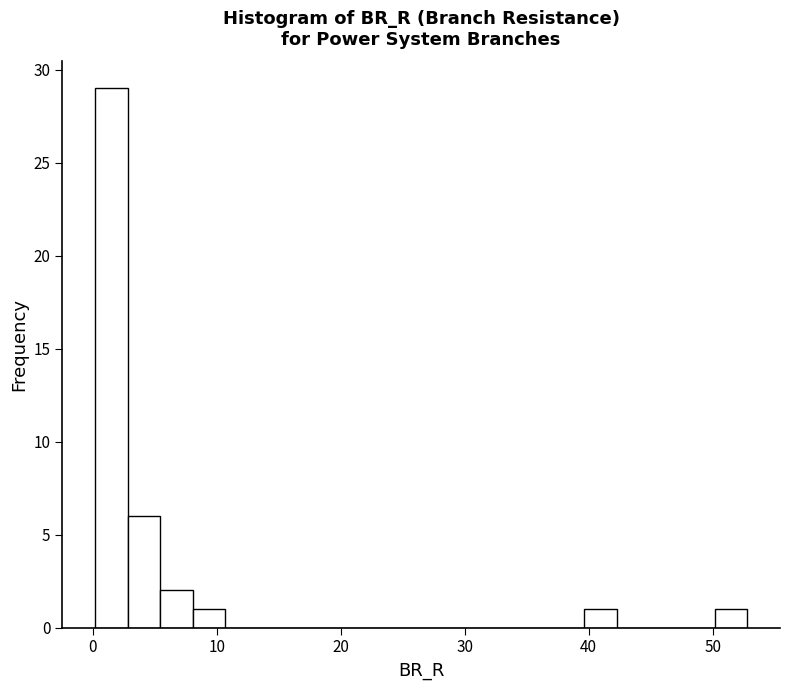

Around what value on the x-axis is the tallest bar? Give the approximate position of its centre, as read against the axis.

2